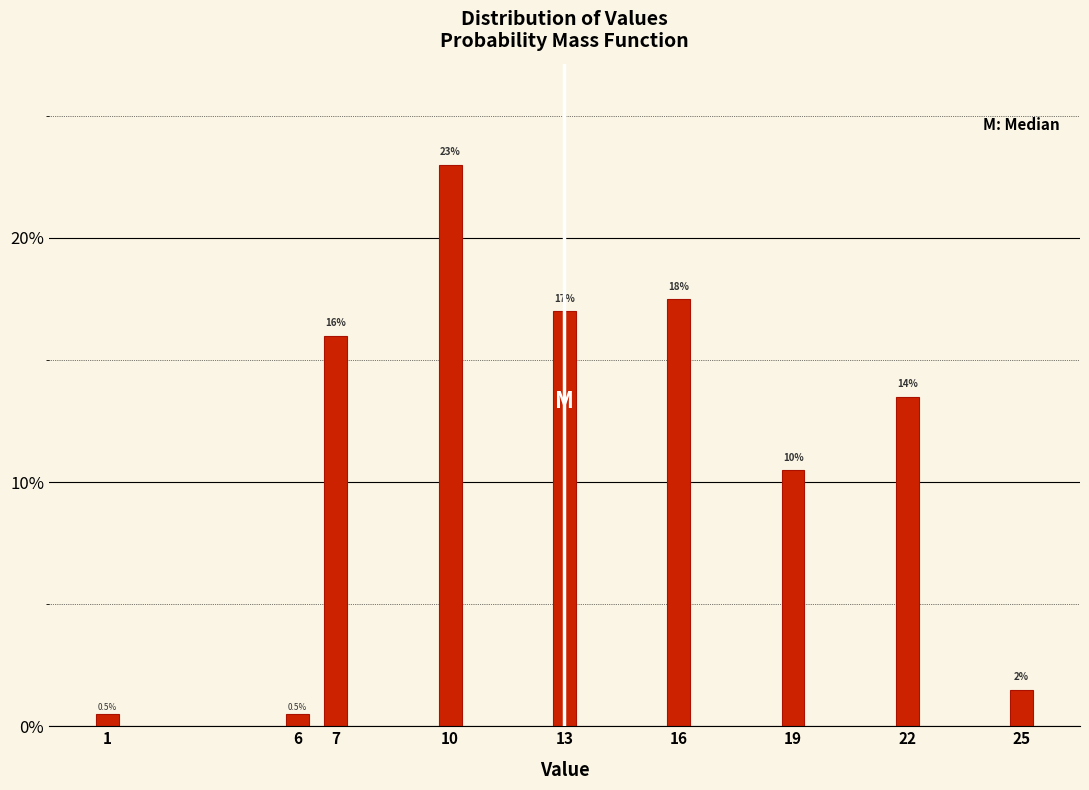

Reading left to right, transcribe all the data shown in this chart.

0.5	0.5	16.0	23.0	17.0	17.5	10.5	13.5	1.5